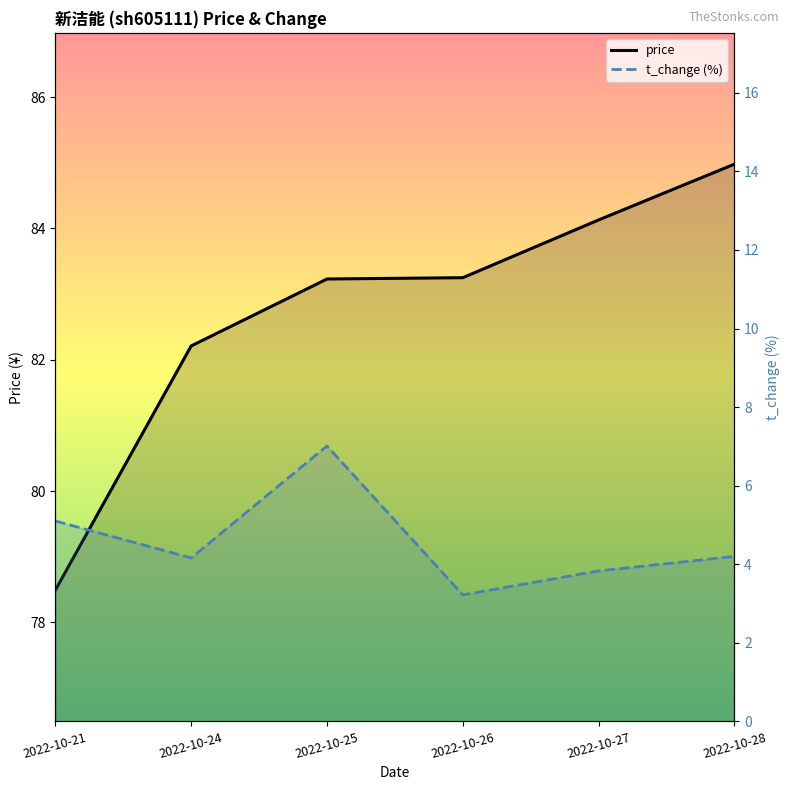

Count the number of categories in the chart.

6